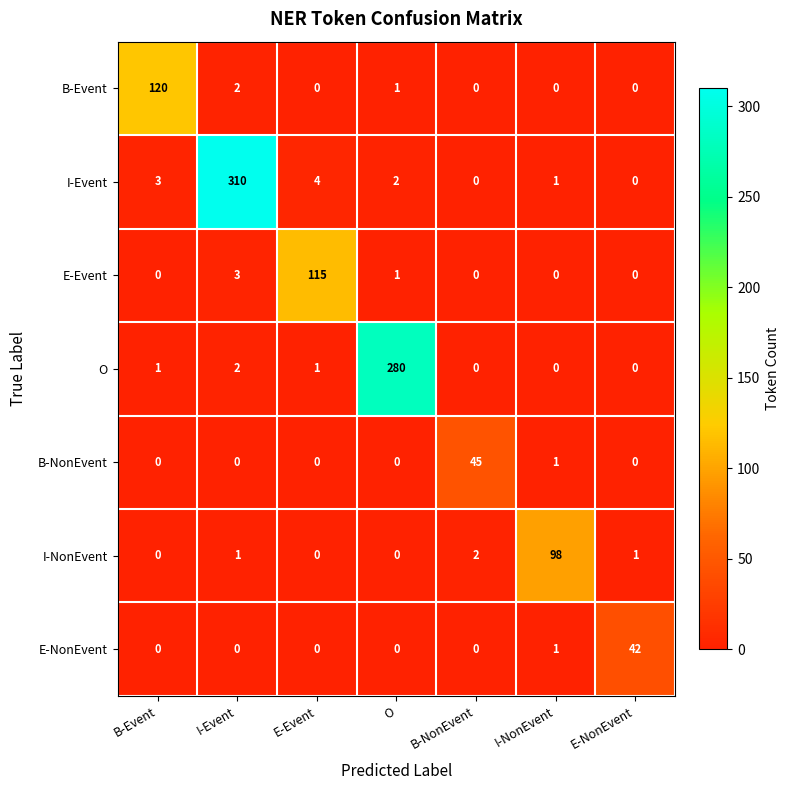

At which label is E-NonEvent closest to 21?

I-NonEvent